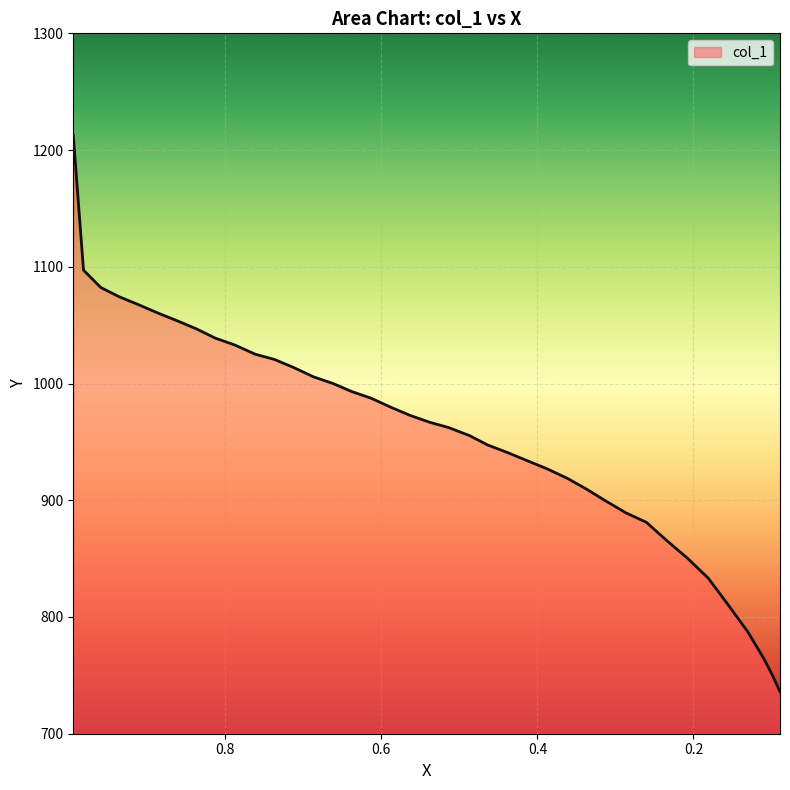

Reading left to right, extract all data points from this chart.

1212.6	1097.1	1082.3	1074.3	1067.4	1060.6	1053.7	1046.9	1038.9	1033.1	1025.1	1020.6	1013.7	1005.7	1000.0	993.1	987.4	979.4	972.6	966.9	962.3	955.4	947.4	940.6	933.7	926.9	918.9	909.7	899.4	889.1	881.1	865.1	850.3	833.1	810.3	787.4	764.6	750.9	736.0